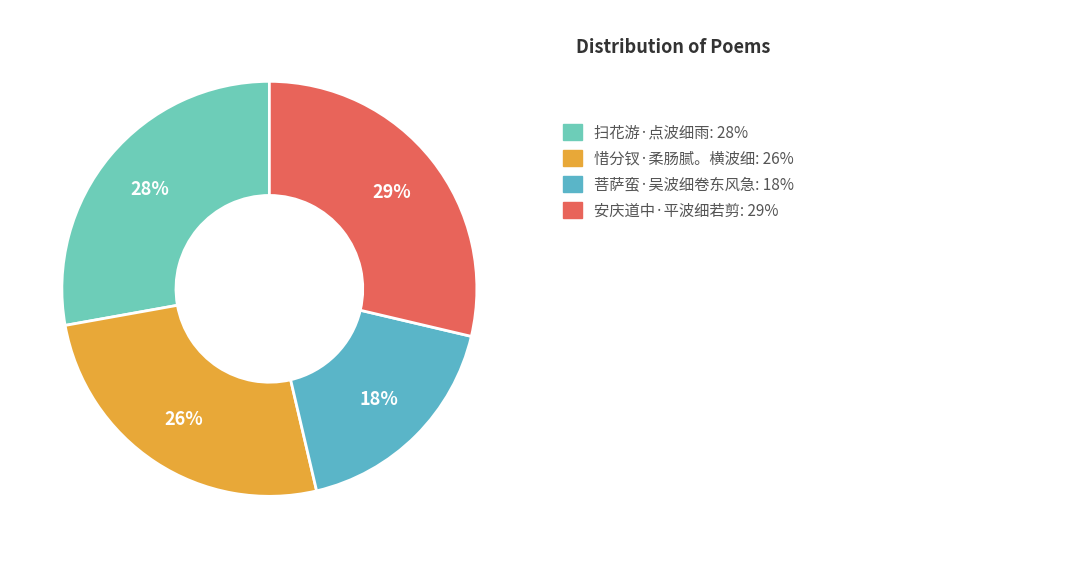

Count the number of slices in the pie.

4